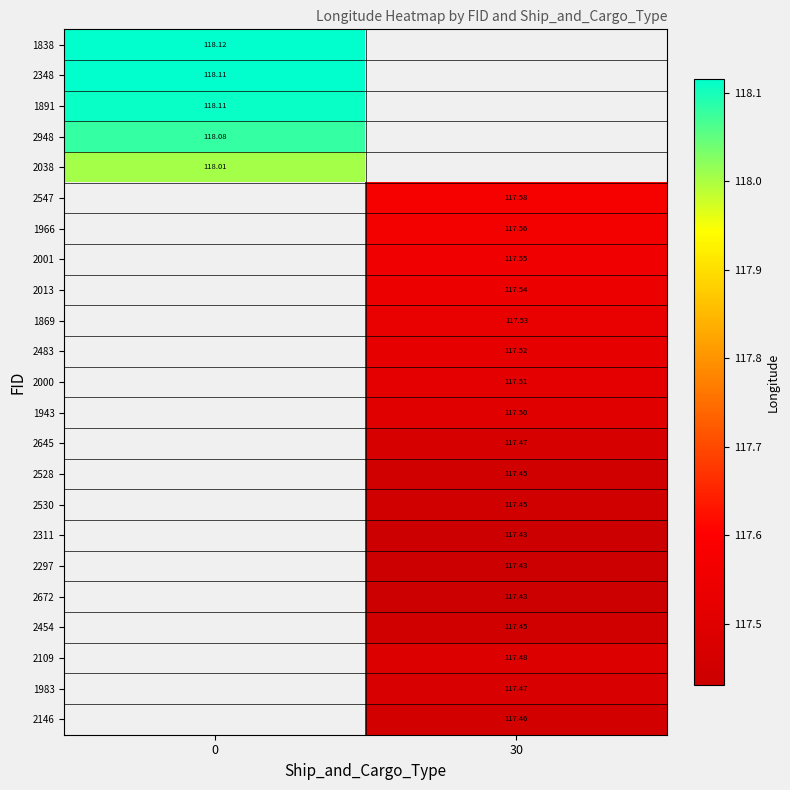

What is the difference between the highest and lowest values at 0?

0.1